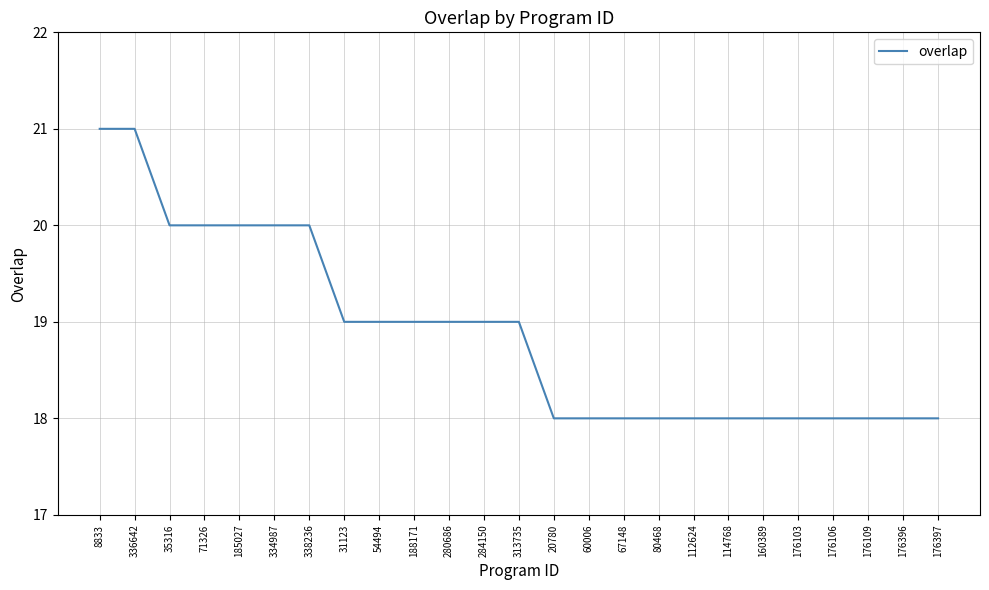

Approximately how many times larger is the value at 80468 compared to 31123?

0.9